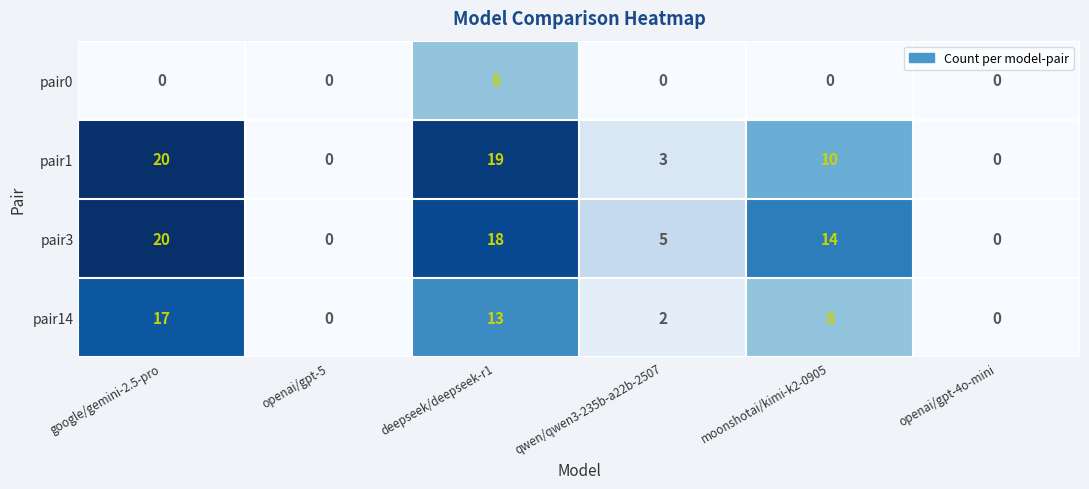

Which category has the highest value in the pair0 series?

deepseek/deepseek-r1